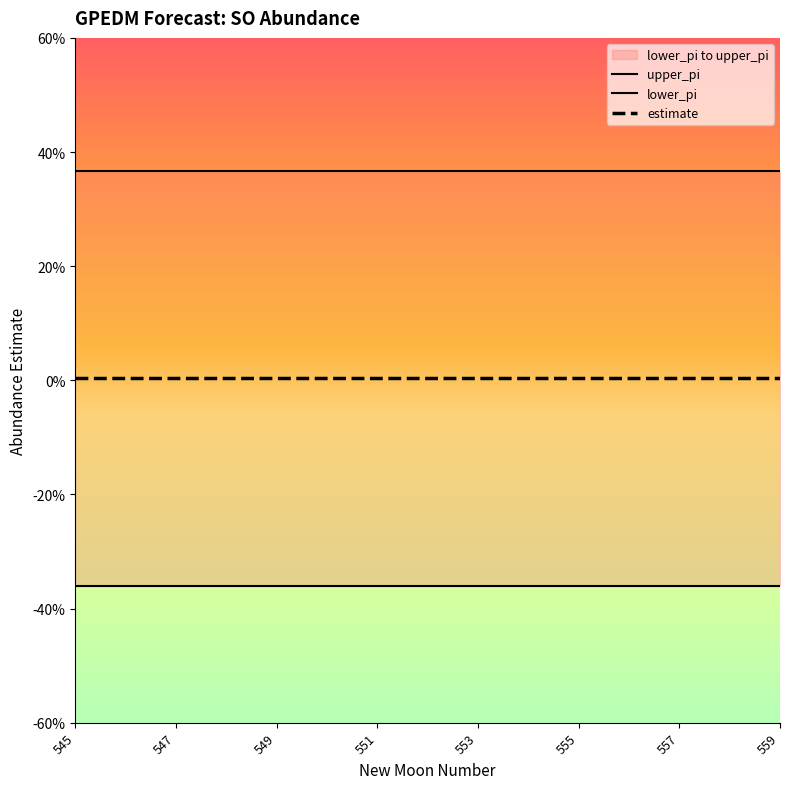

True or false: estimate and lower_pi intersect in this chart.

False